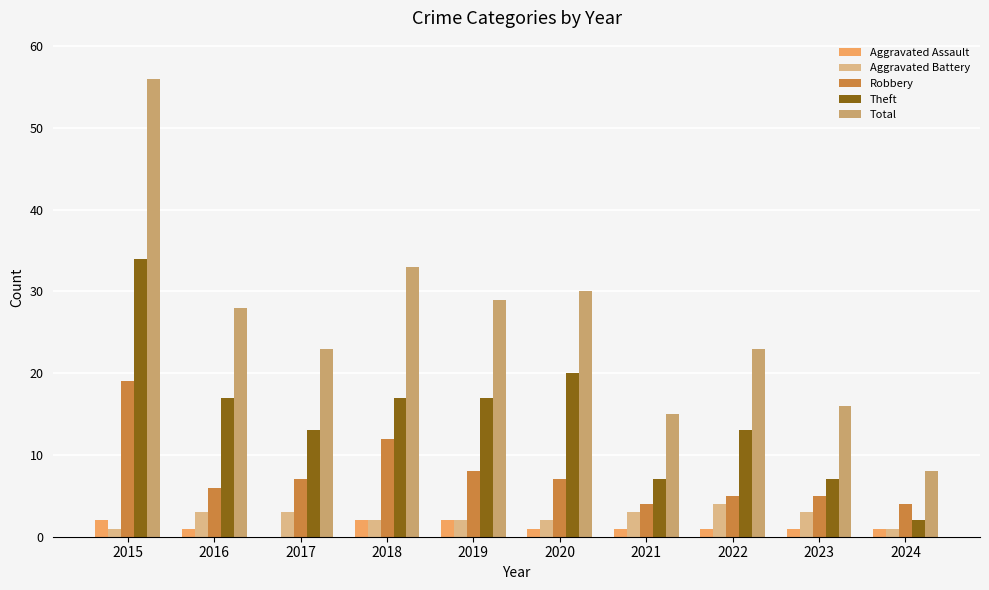

Does the chart contain stacked bars?

No